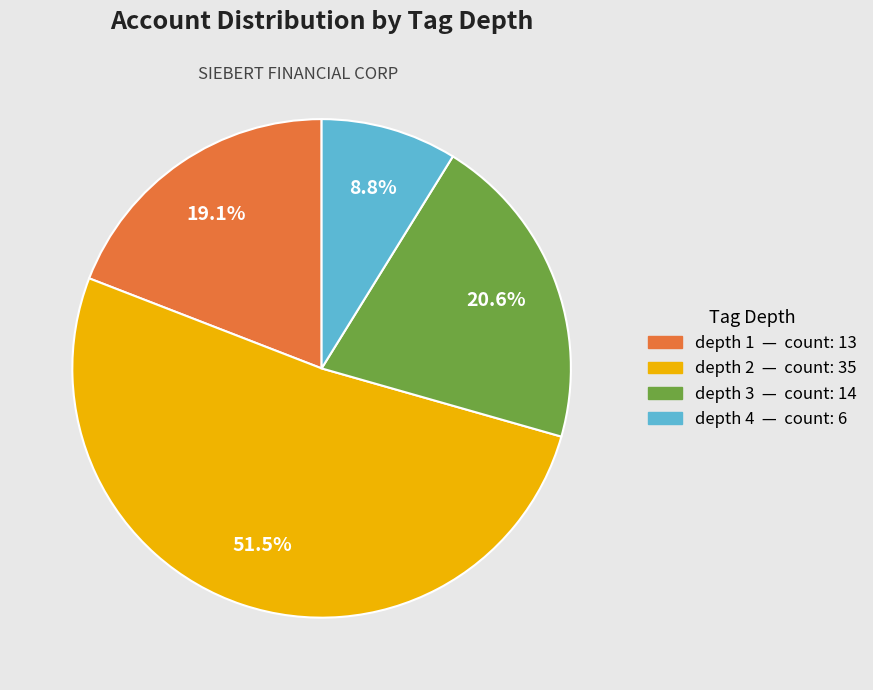

Count the number of slices in the pie.

4